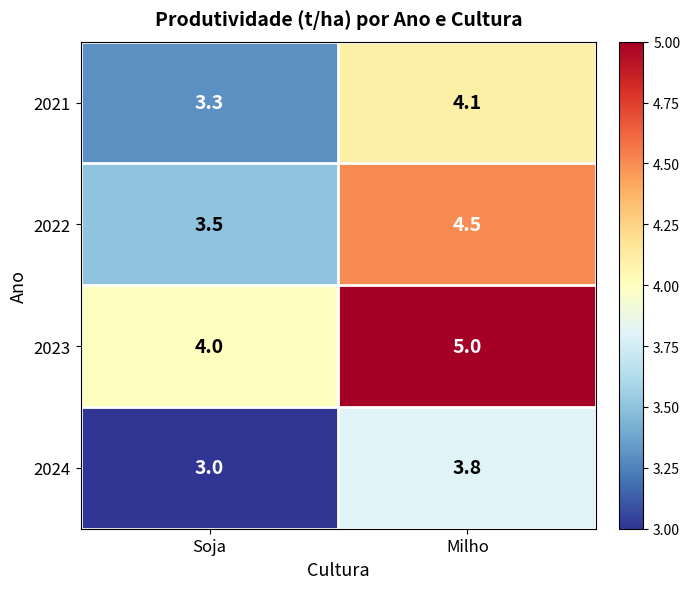

What is the sum of all 2021 values?

7.4